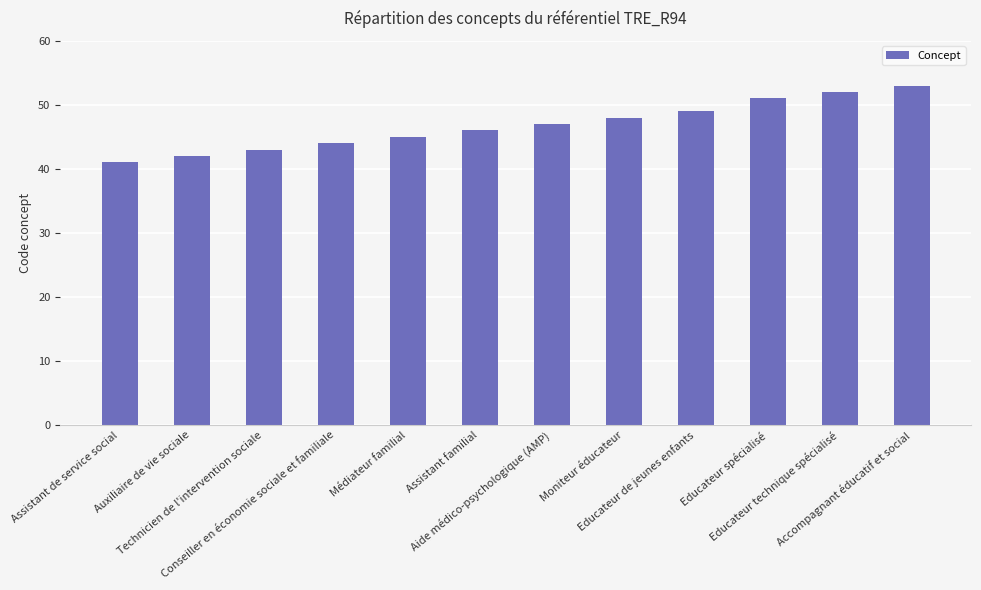

What is the minimum value shown in the chart?

41